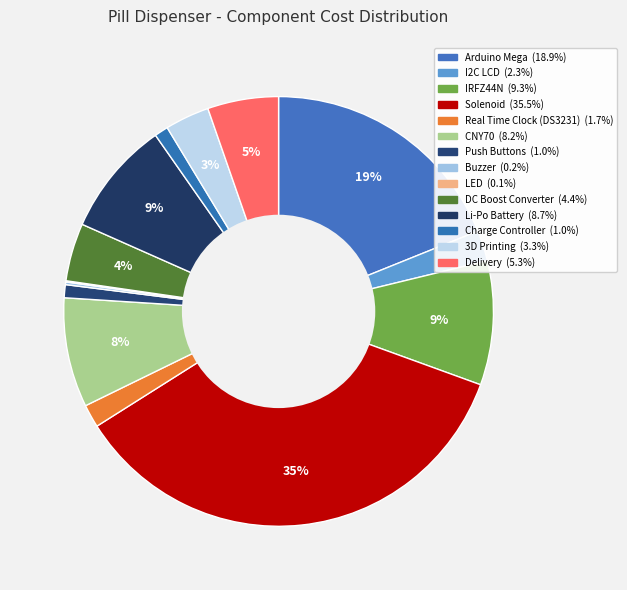

To the nearest percent, what portion does Real Time Clock (DS3231) represent?

2%